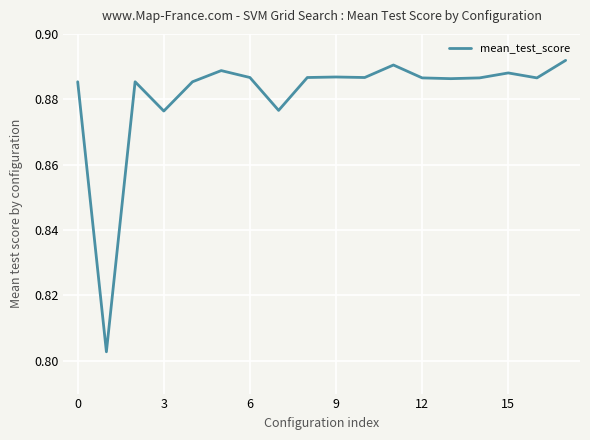

How many values are between 0 and 1?

18